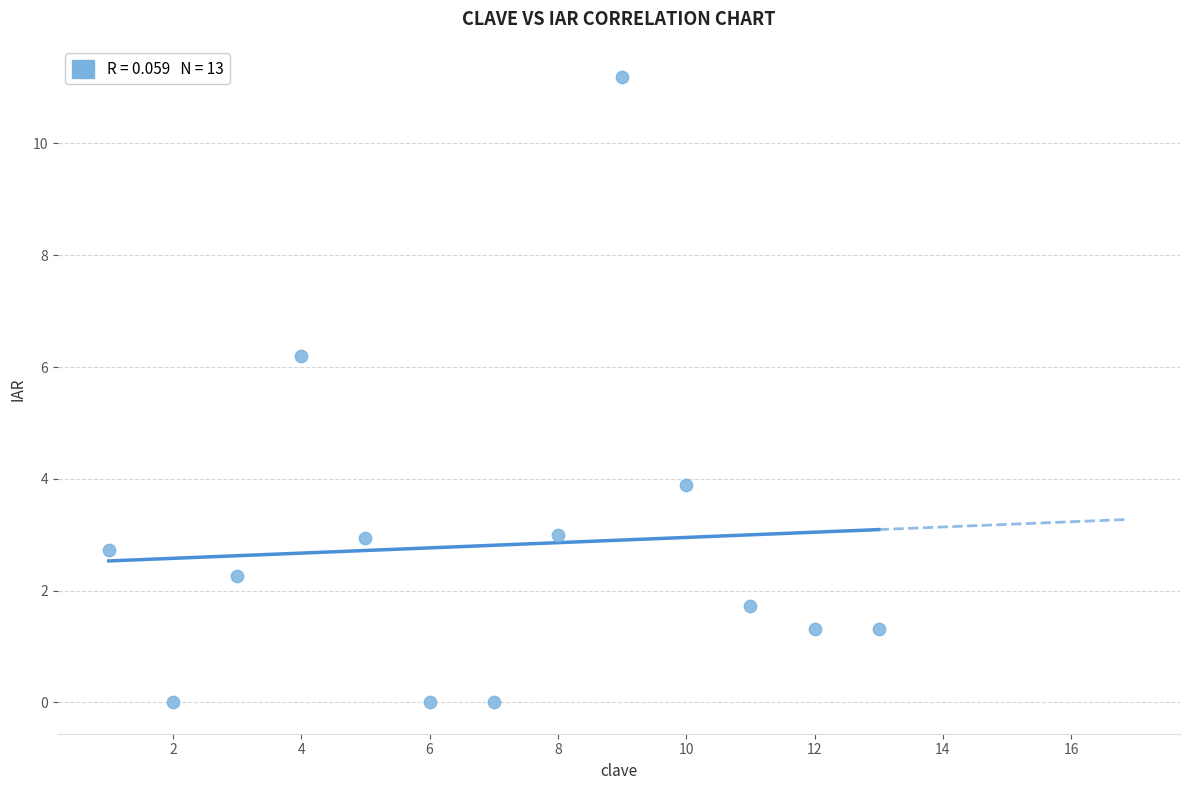

What is the range of X values (max minus min)?

12.0